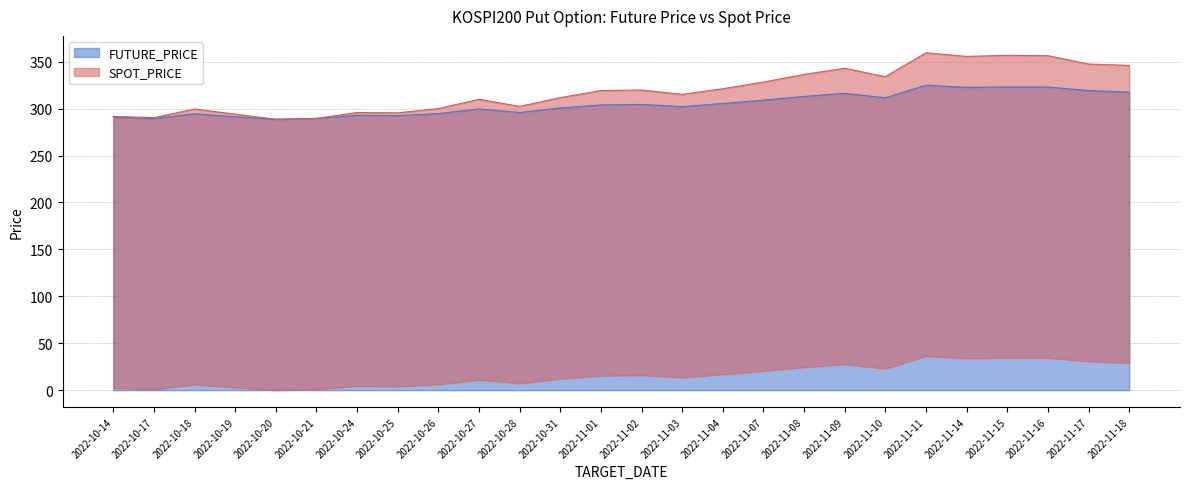

Does the chart have visible grid lines?

Yes